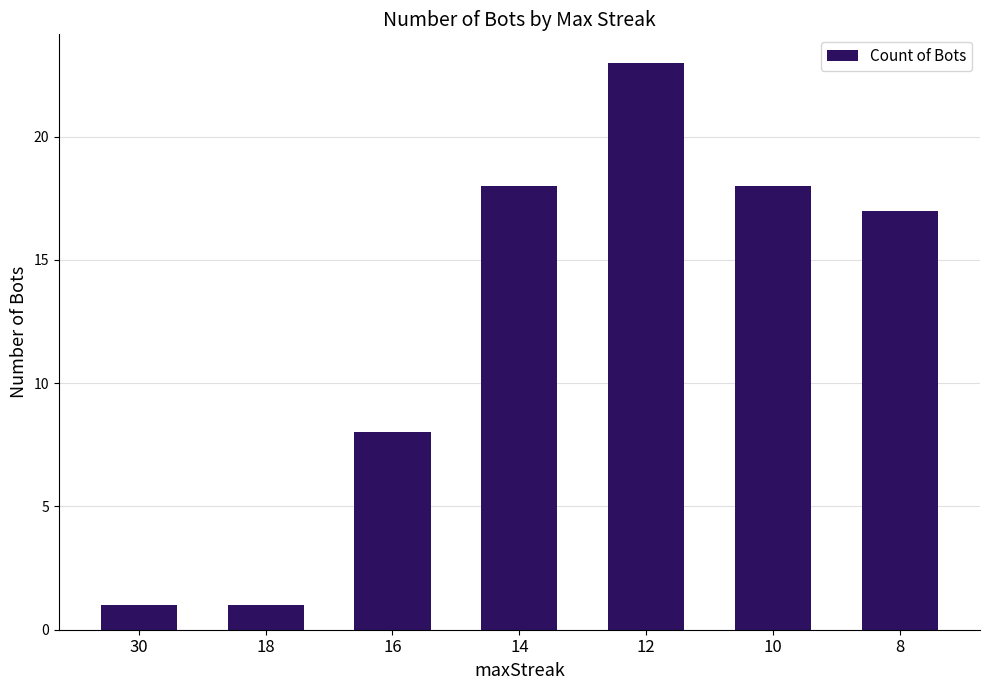

How many data points are less than 17?

3